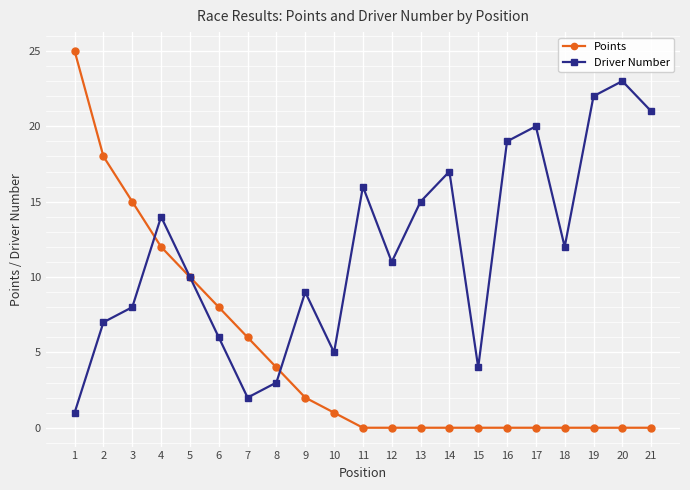

Reading left to right, list all the values displayed in this chart.

Points: 25	18	15	12	10	8	6	4	2	1	0	0	0	0	0	0	0	0	0	0	0
Driver Number: 1	7	8	14	10	6	2	3	9	5	16	11	15	17	4	19	20	12	22	23	21